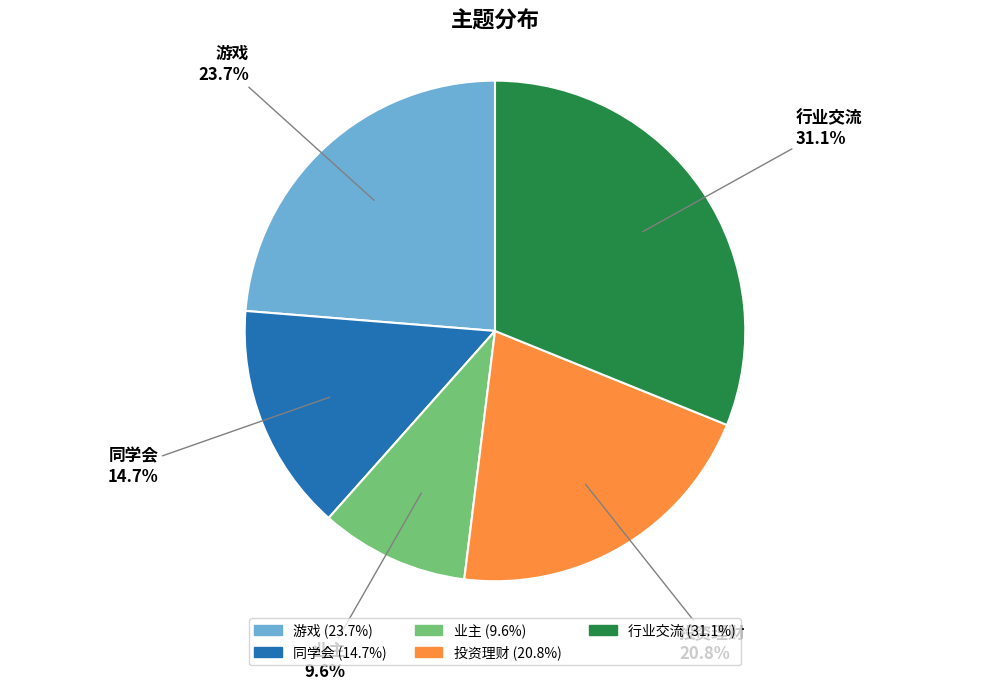

Is it true that 投资理财 is 10% of the pie?

False